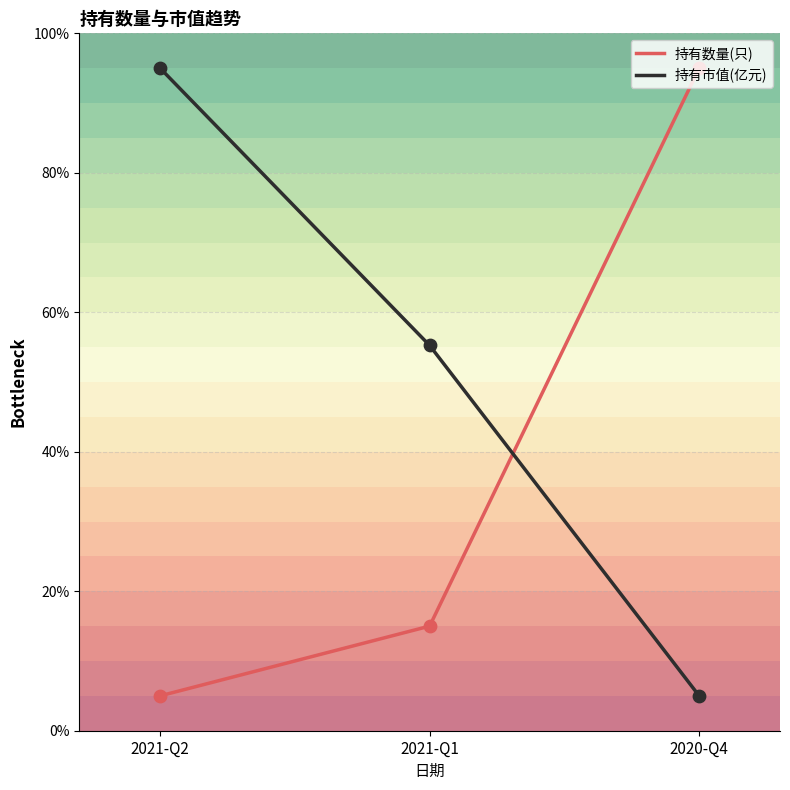

What is the total value across all series at 2020-Q4?

100.0